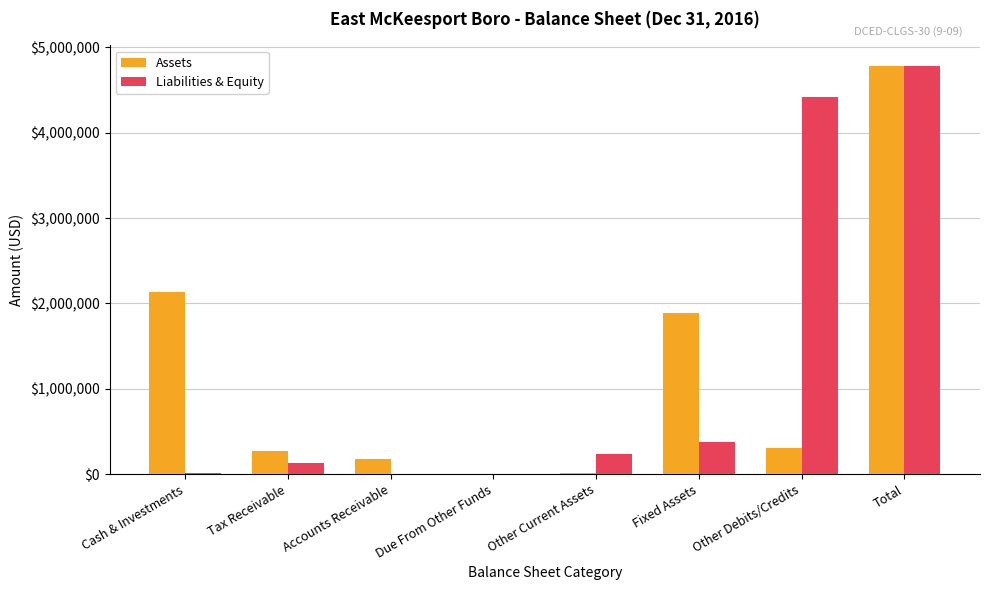

What is the sum of all Assets values?

9570434